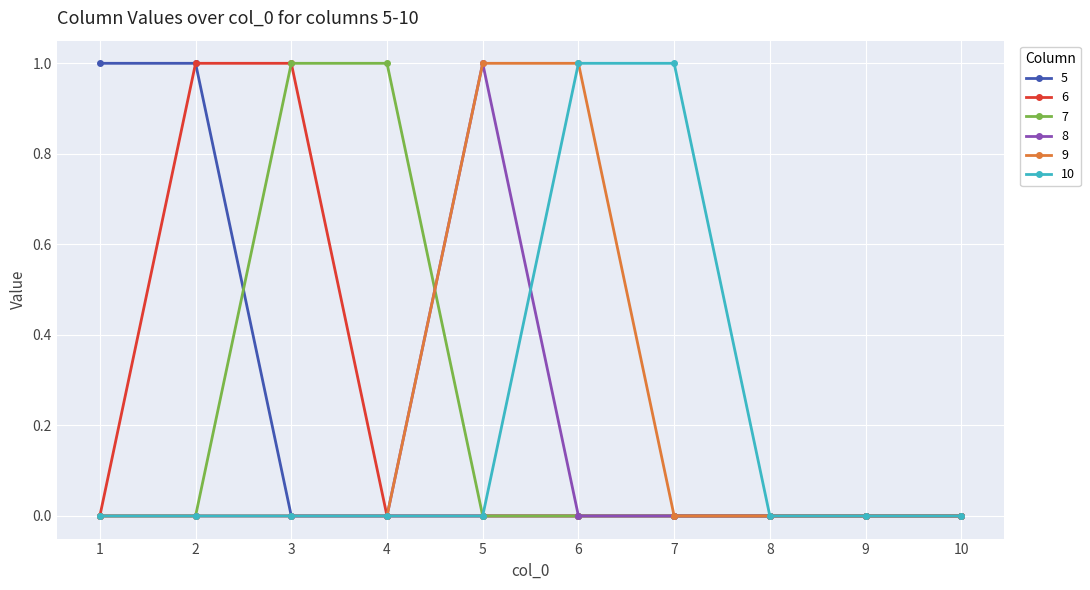

What is the value of the 9 point at the 5th from the left?

1